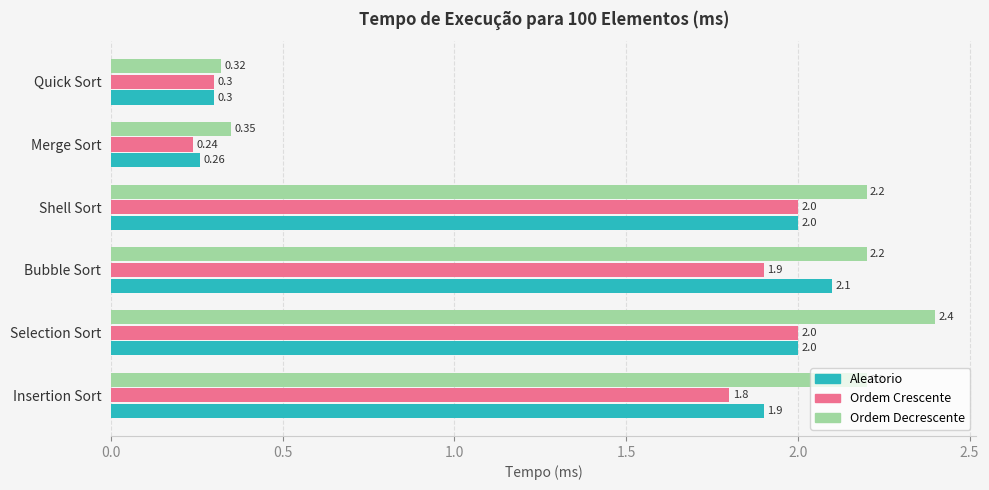

At which category is the sum across all series the highest?

Selection Sort